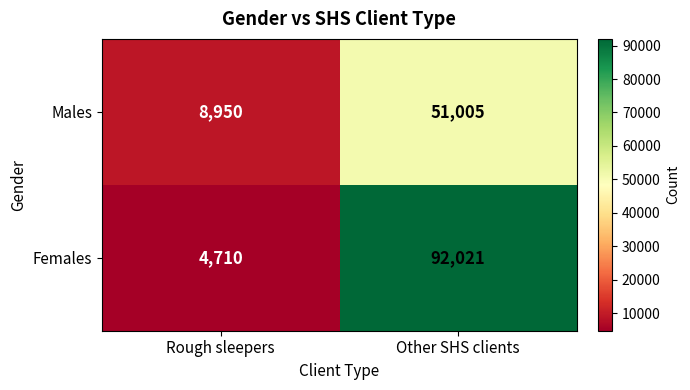

Reading left to right, transcribe all the data shown in this chart.

Males: 8950	51005
Females: 4710	92021